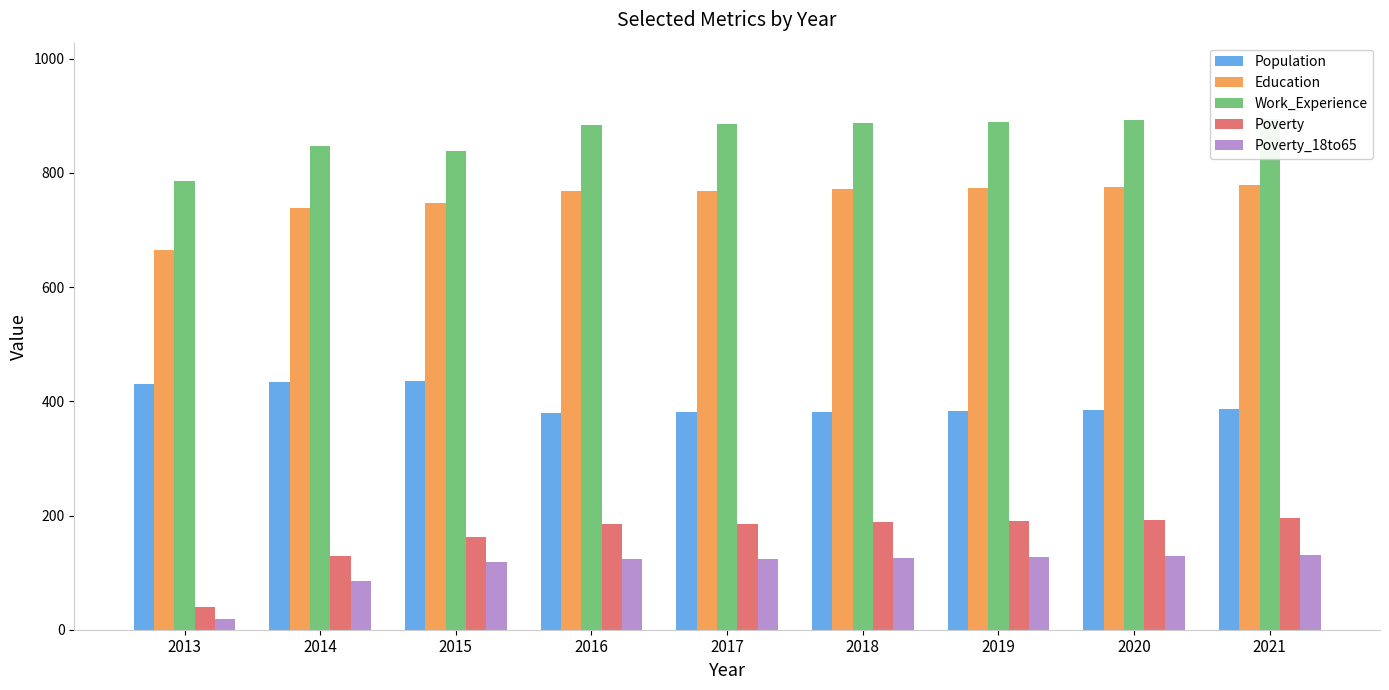

True or false: Poverty_18to65 has a value of 125 at 2018.

True